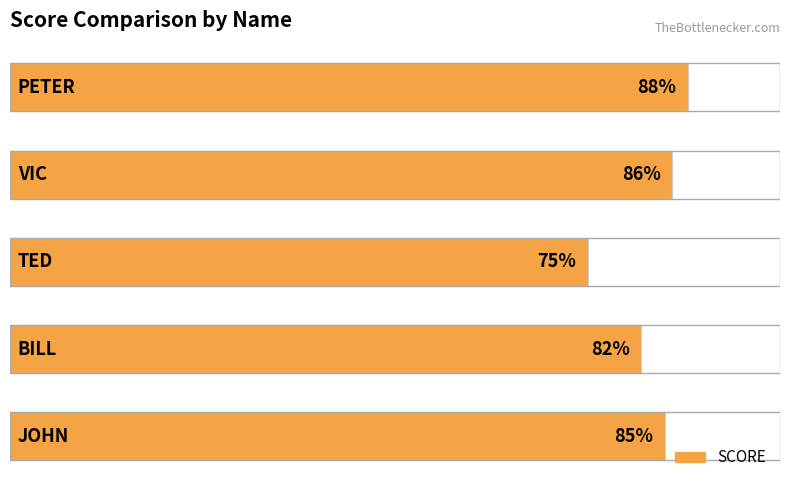

What is the maximum value shown in the chart?

88